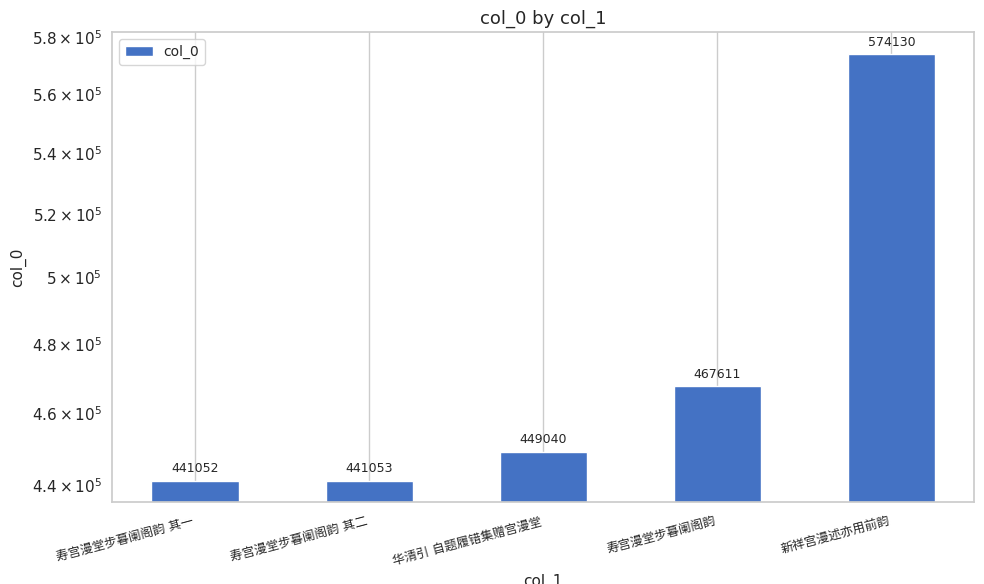

What is the difference between the values at 寿宫漫堂步暮阑阁韵 and 华清引 自题履错集赠宫漫堂?

18571